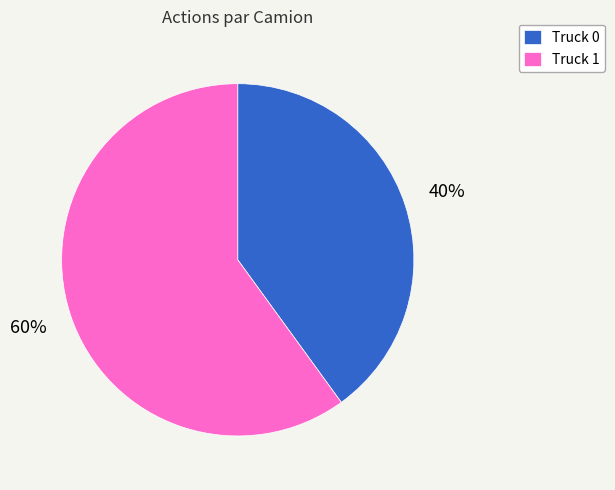

What is the ratio of the value at Truck 0 to the value at Truck 1?

0.7